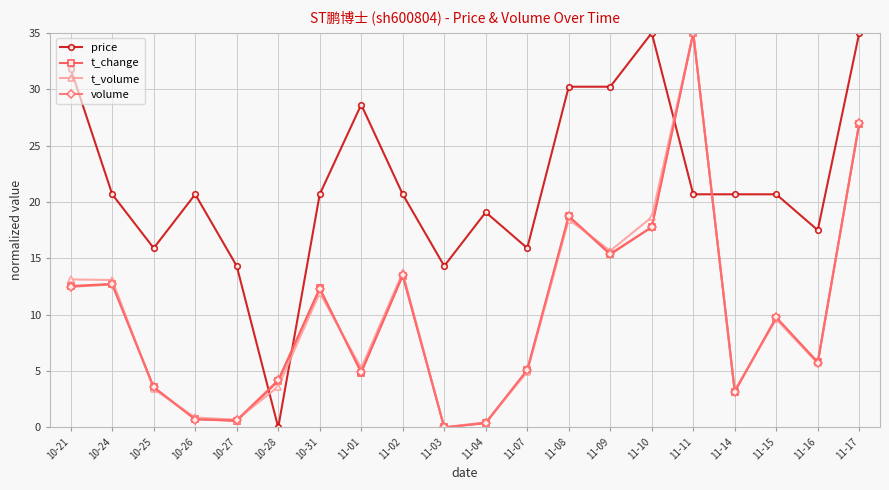

How many data points in volume are above 9?

10